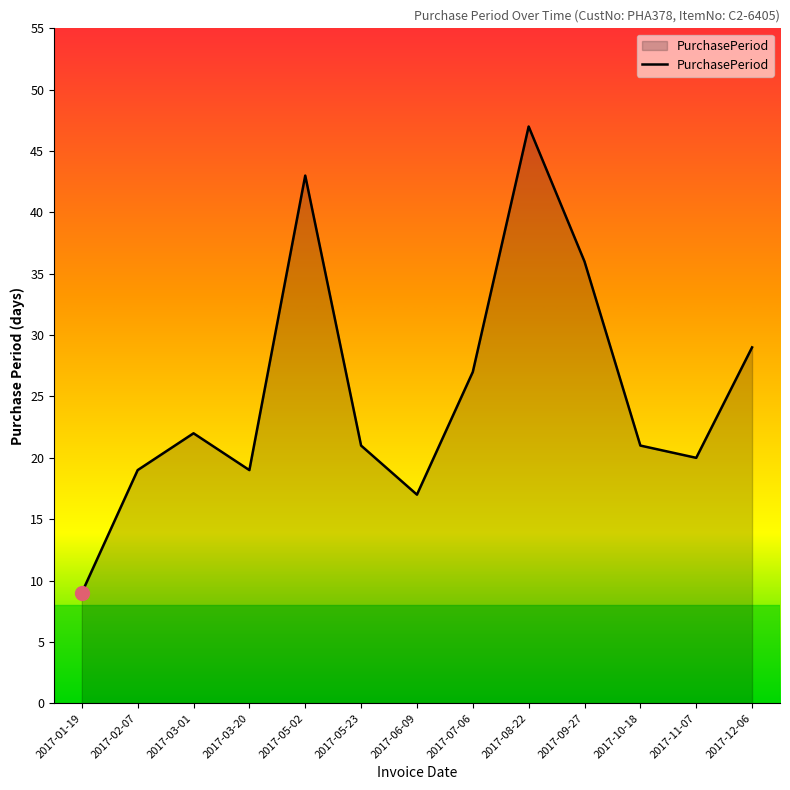

How many lines are shown in the chart?

1